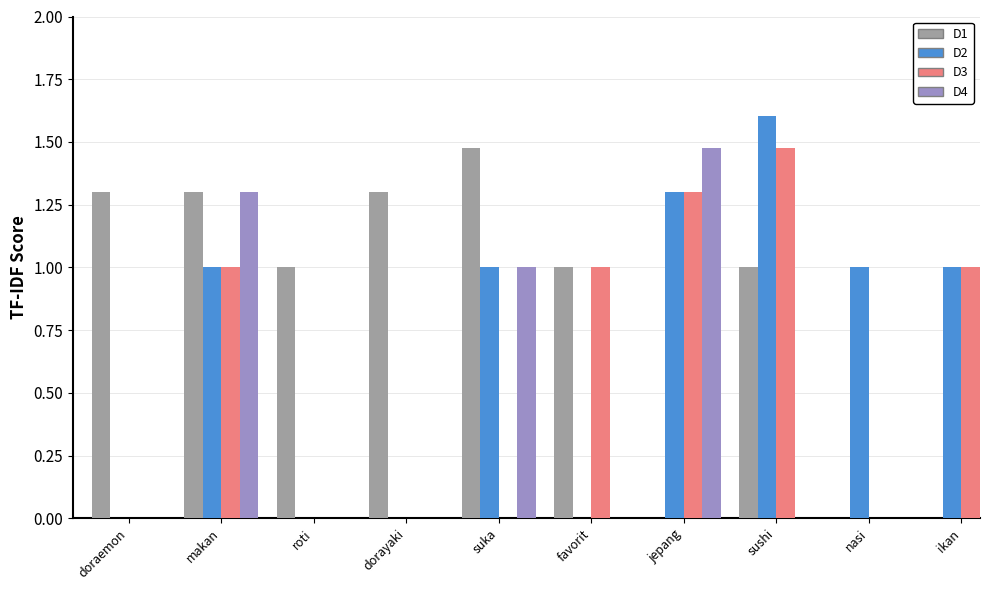

Reading right to left, extract all data points from this chart.

D1: 0.0	0.0	1.0	0.0	1.0	1.5	1.3	1.0	1.3	1.3
D2: 1.0	1.0	1.6	1.3	0.0	1.0	0.0	0.0	1.0	0.0
D3: 1.0	0.0	1.5	1.3	1.0	0.0	0.0	0.0	1.0	0.0
D4: 0.0	0.0	0.0	1.5	0.0	1.0	0.0	0.0	1.3	0.0